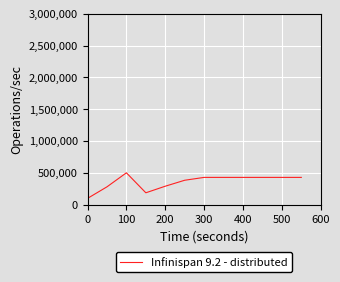

What is the maximum value shown in the chart?

504070